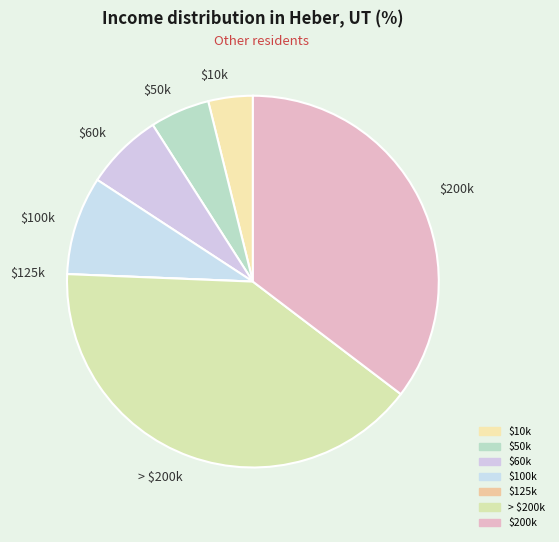

Is there any slice that represents more than half of the pie?

No